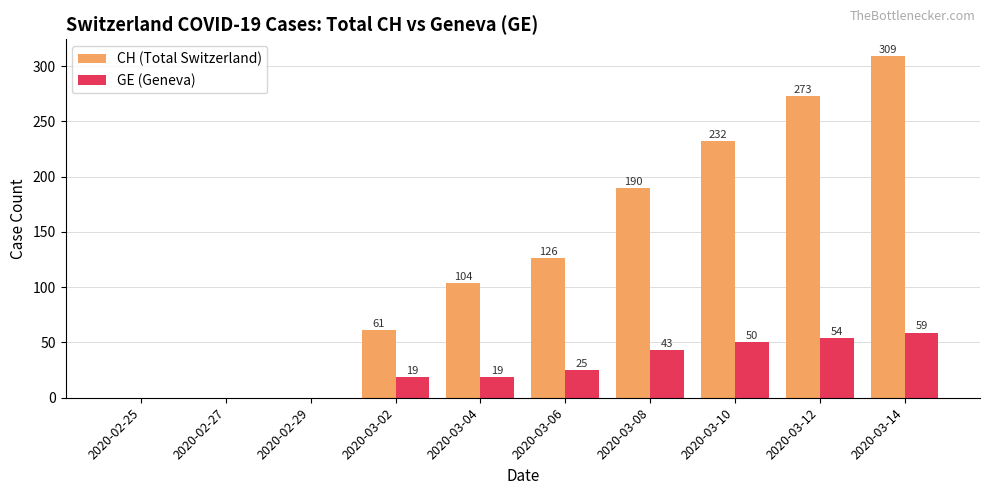

Reading left to right, list all the values displayed in this chart.

CH (Total Switzerland): 2020-02-25=0	2020-02-27=0	2020-02-29=0	2020-03-02=61	2020-03-04=104	2020-03-06=126	2020-03-08=190	2020-03-10=232	2020-03-12=273	2020-03-14=309
GE (Geneva): 2020-02-25=0	2020-02-27=0	2020-02-29=0	2020-03-02=19	2020-03-04=19	2020-03-06=25	2020-03-08=43	2020-03-10=50	2020-03-12=54	2020-03-14=59